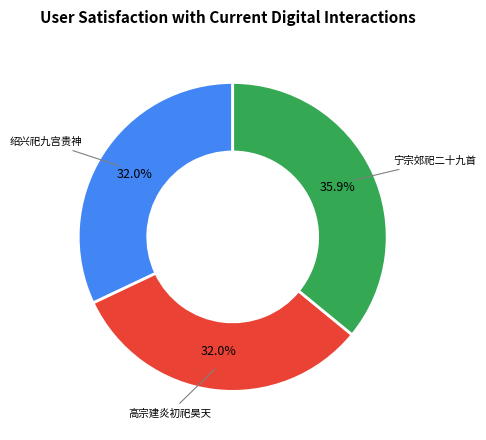

Does any single category account for the majority?

No